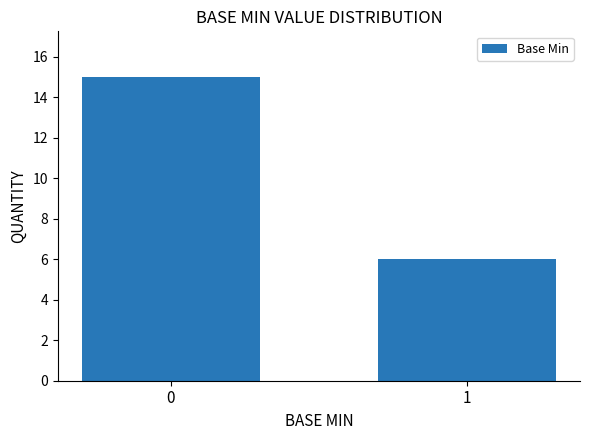

How many bars are there in total?

2